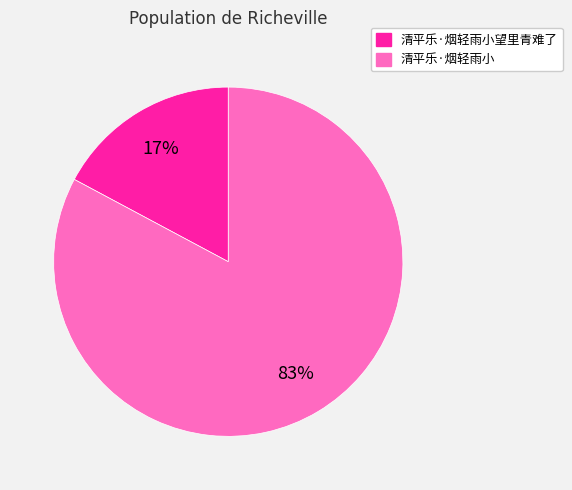

Which has a higher value, 清平乐·烟轻雨小 or 清平乐·烟轻雨小望里青难了?

清平乐·烟轻雨小